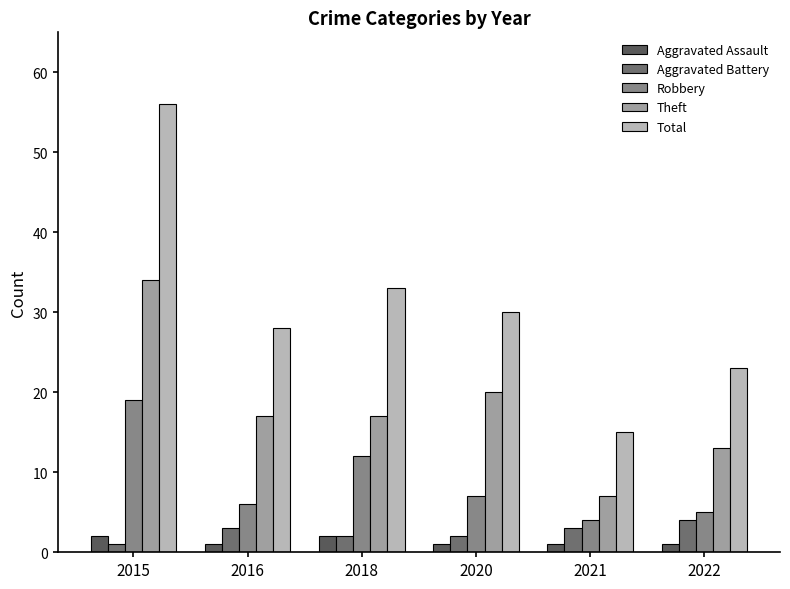

Are the bars horizontal?

No